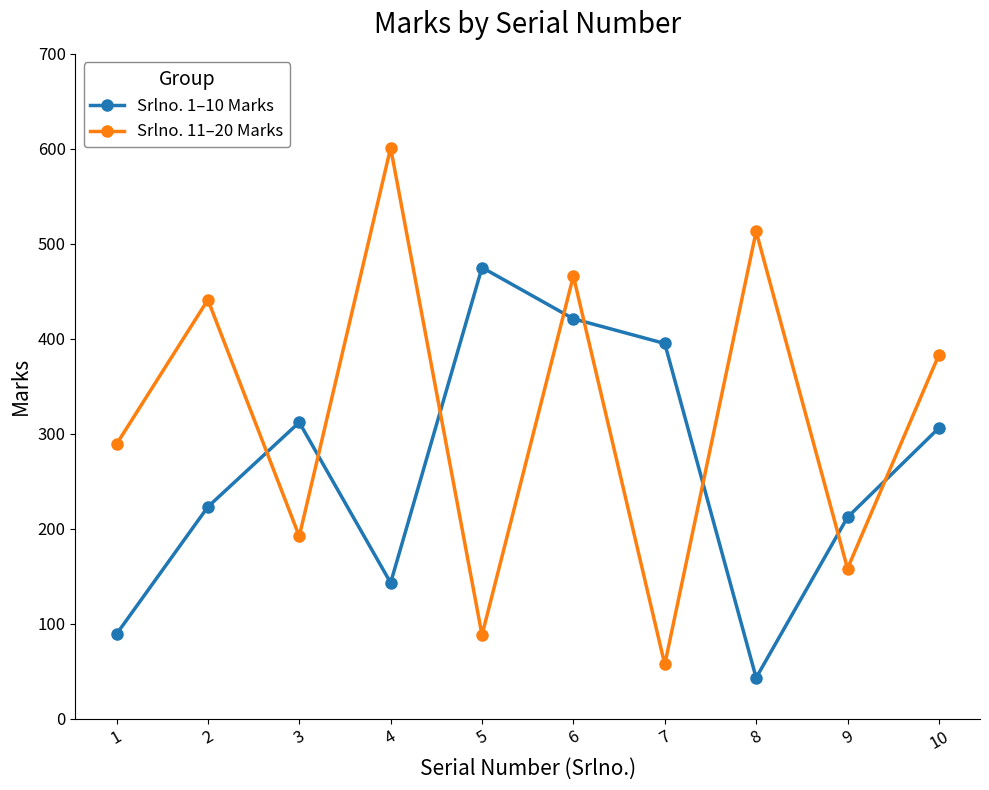

What is the difference between the highest and lowest values at 3?

120